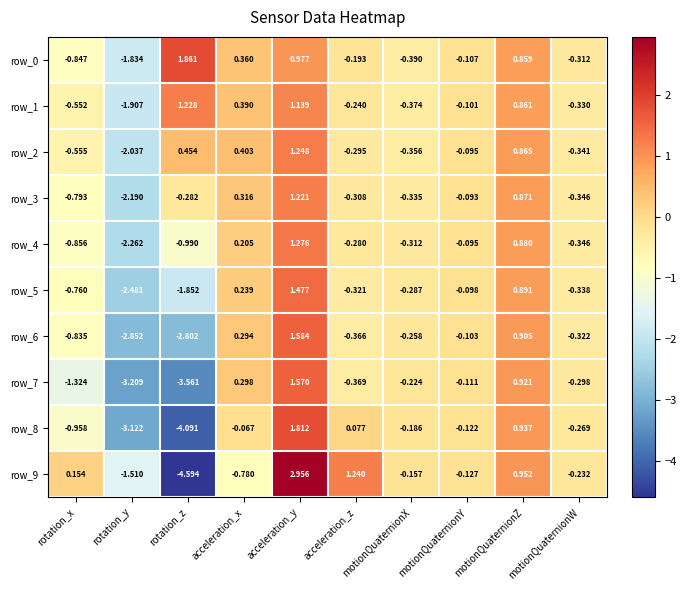

What is the difference between the second highest and minimum values in the row_3 series?

3.1